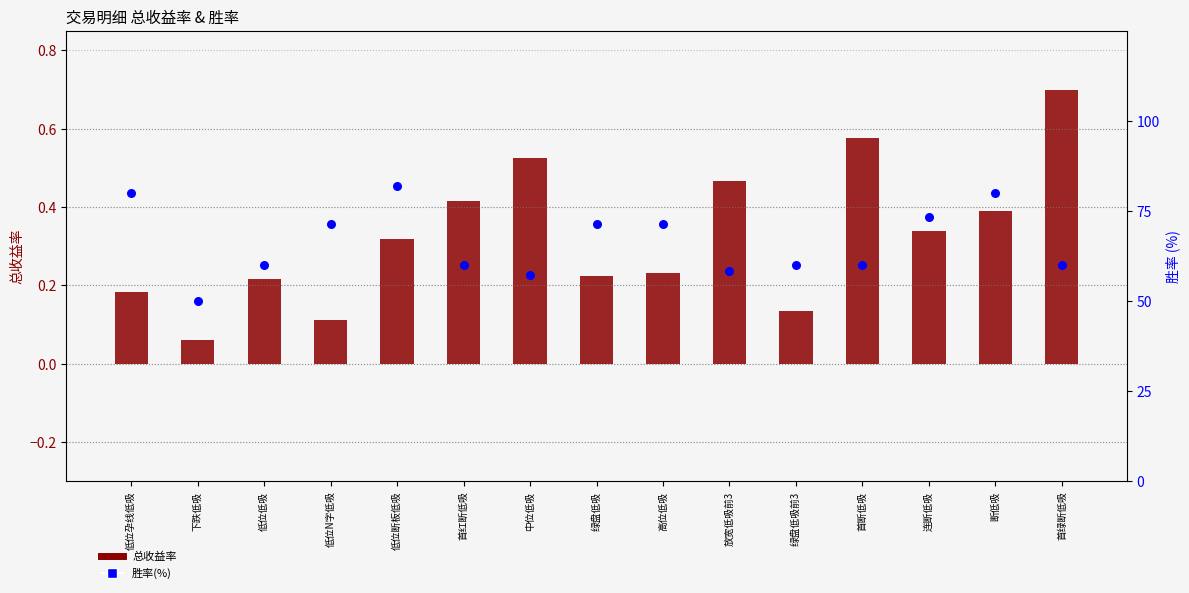

At how many categories does at least one series exceed 80?

1